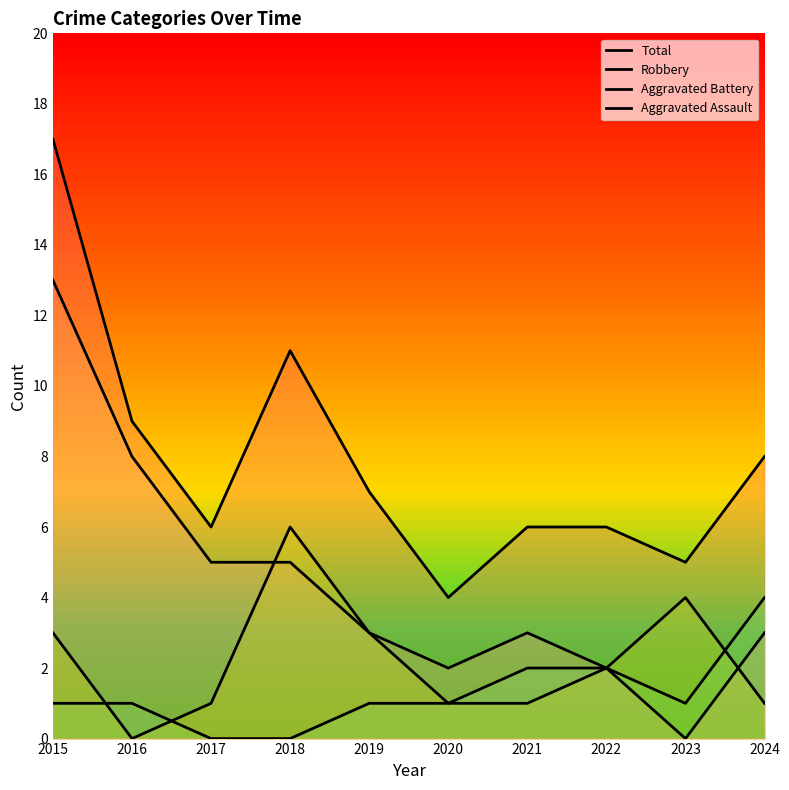

What is the approximate value of Aggravated Assault at 2019?

1